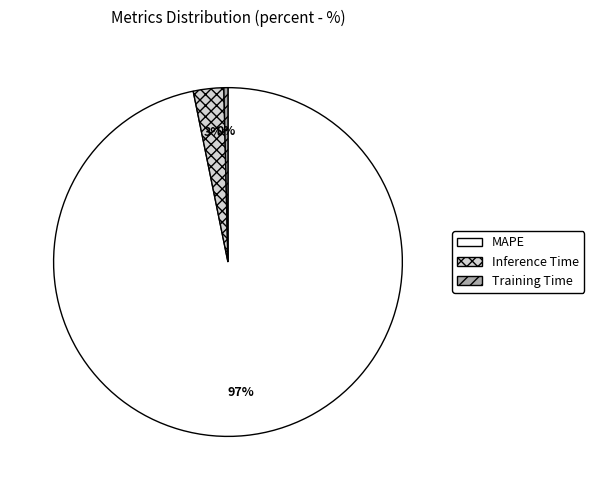

To the nearest percent, what portion does Inference Time represent?

3%